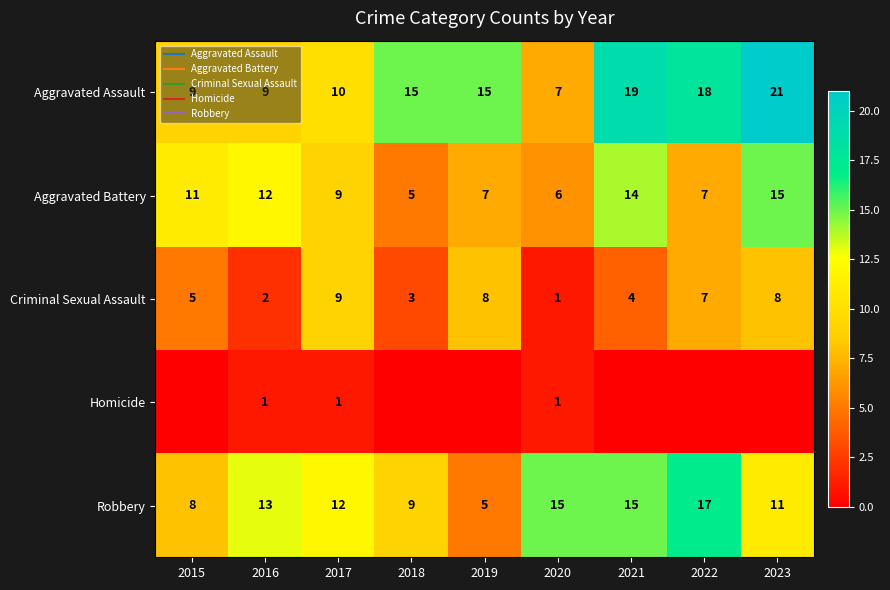

What is the difference between the second highest and second lowest values in the Criminal Sexual Assault series?

6